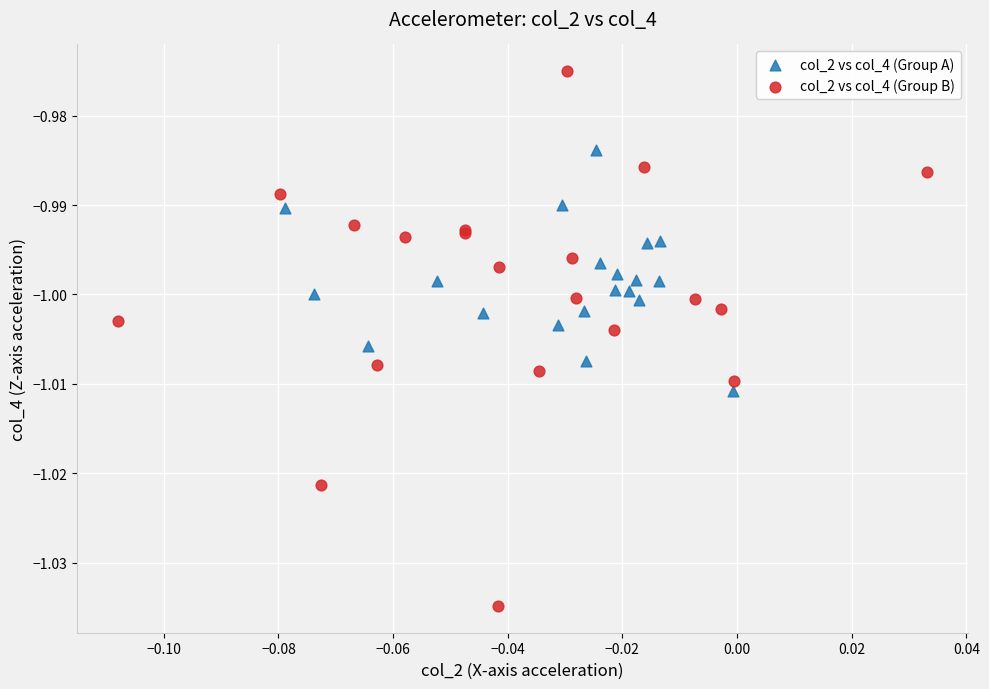

Which series has the widest spread of Y values?

col_2 vs col_4 (Group B)